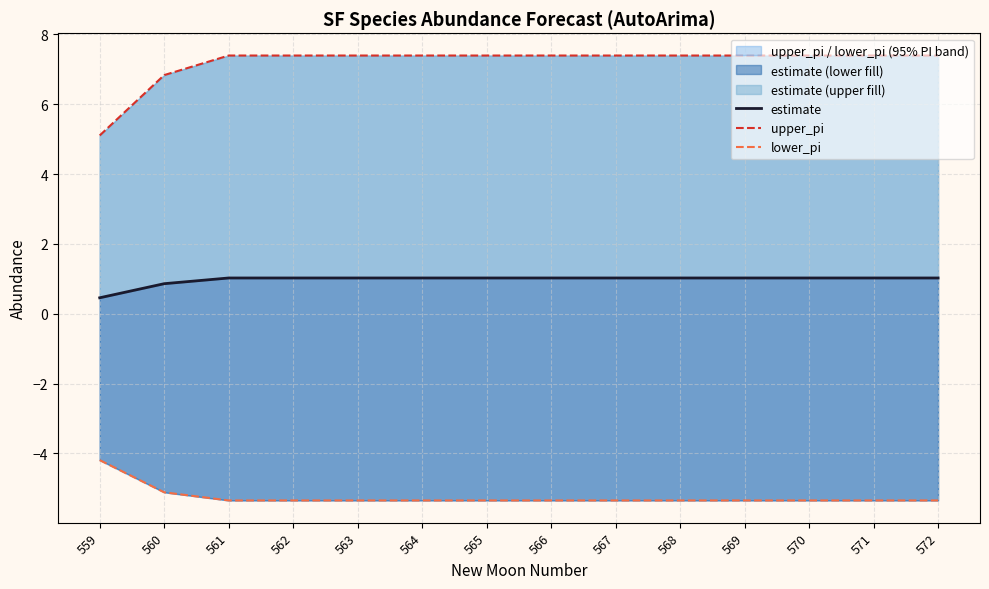

What is the approximate value of upper_pi at 565?

7.4